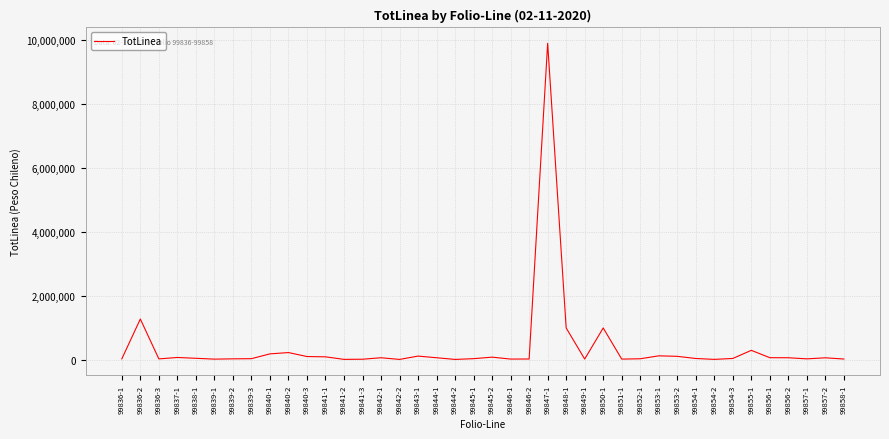

At which category does the chart reach its peak across all series?

99847-1